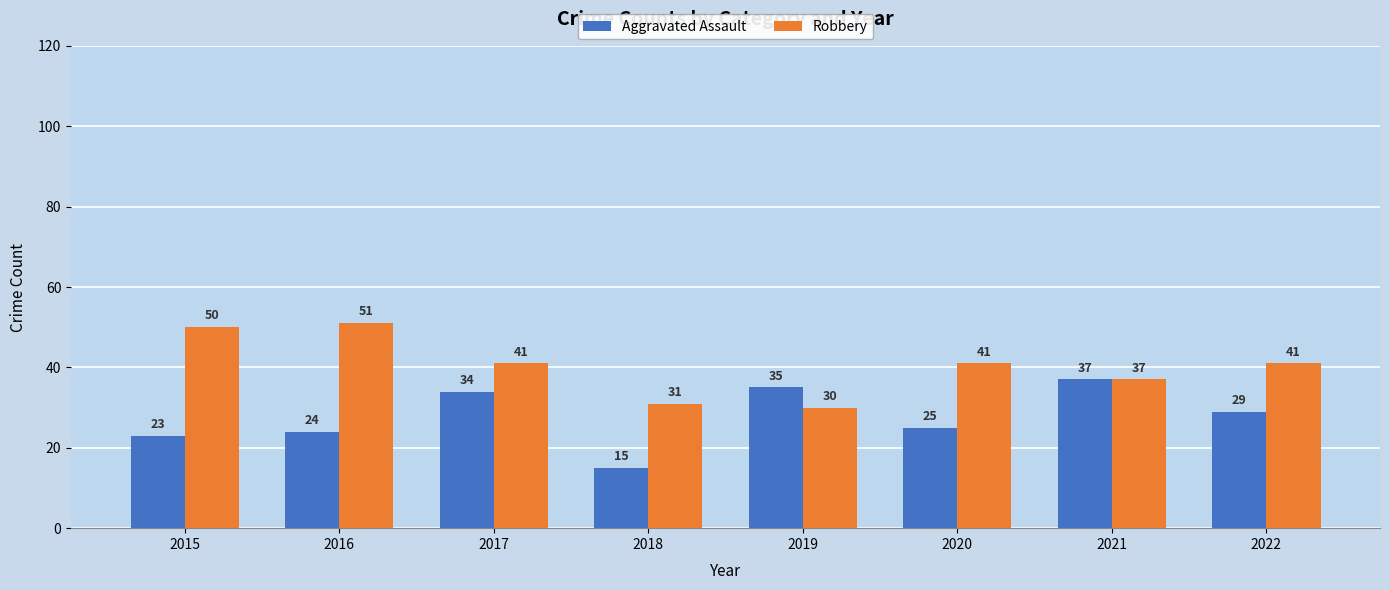

Which series changed the most between 2016 and 2021?

Robbery